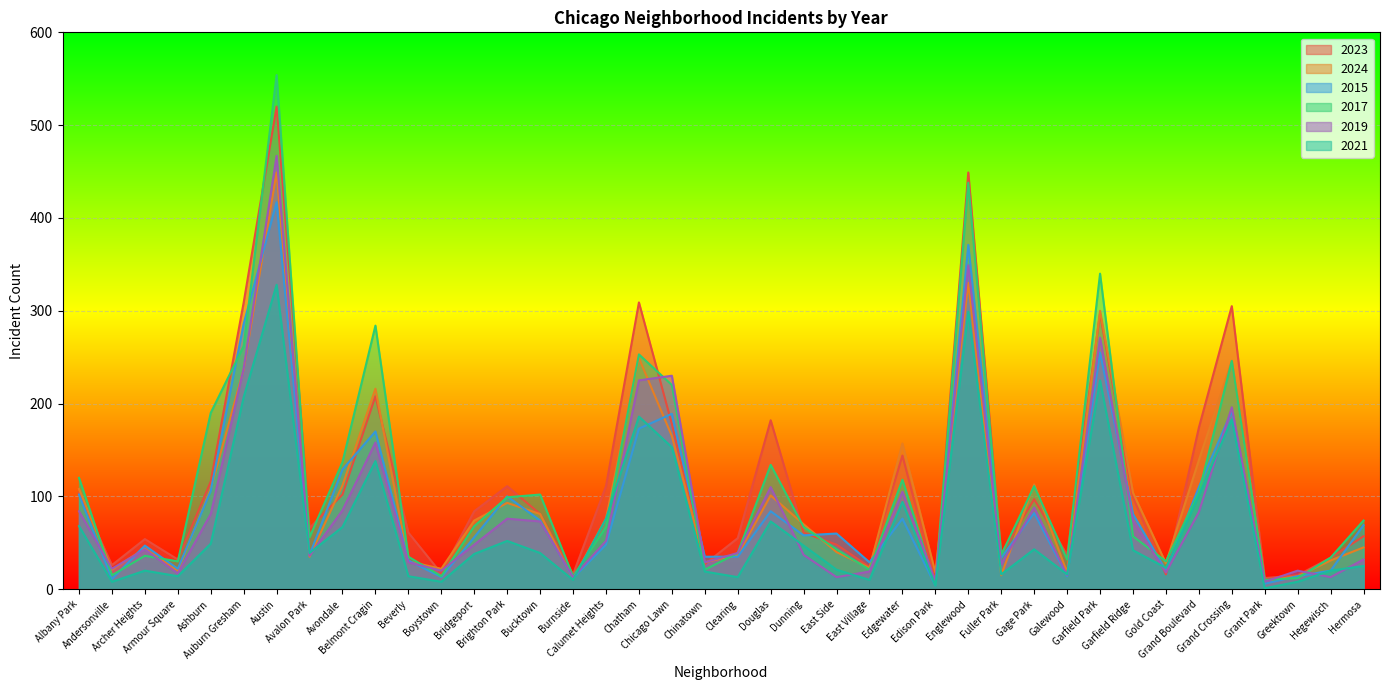

List the series in order of their peak value, lowest first.

2021, 2015, 2024, 2019, 2023, 2017